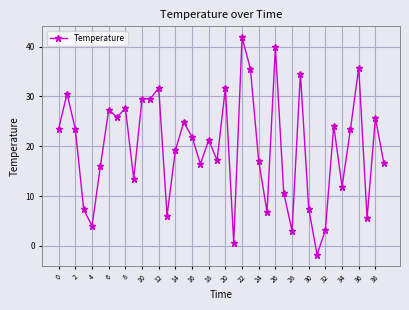

What is the value of the 3rd point from the left?

23.4